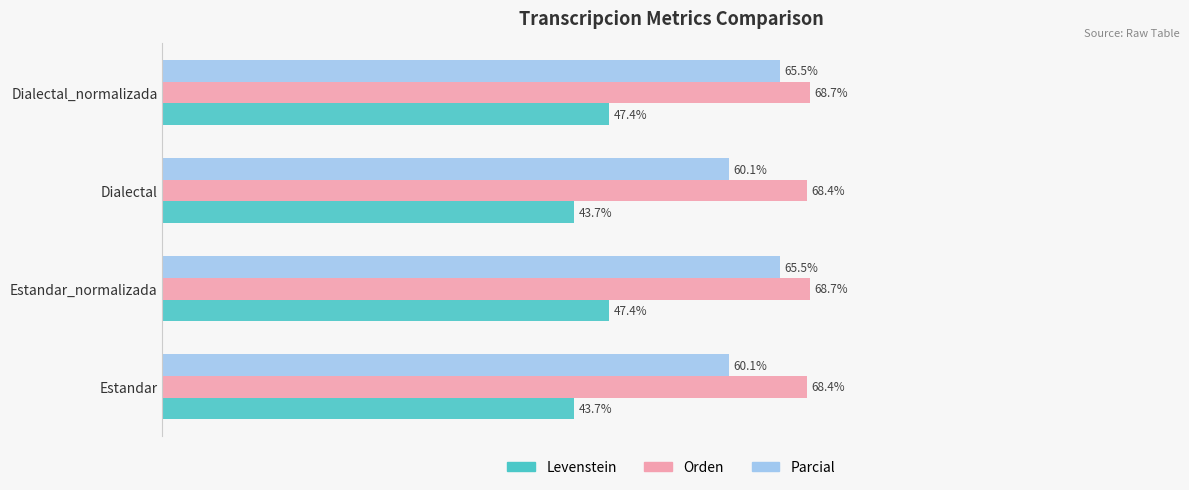

List the series in order of their overall mean, lowest first.

Levenstein, Parcial, Orden